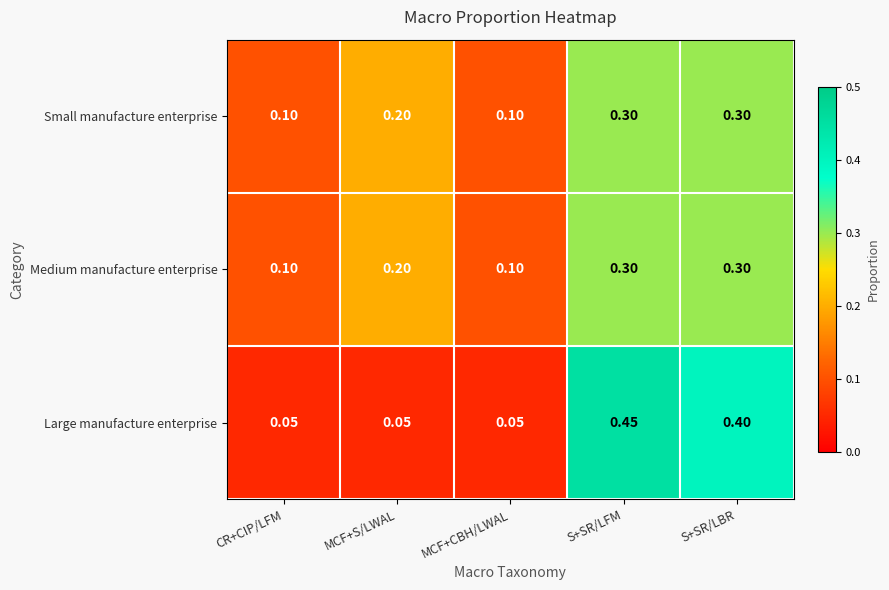

Between S+SR/LFM and S+SR/LBR, which series saw the biggest shift?

Large manufacture enterprise